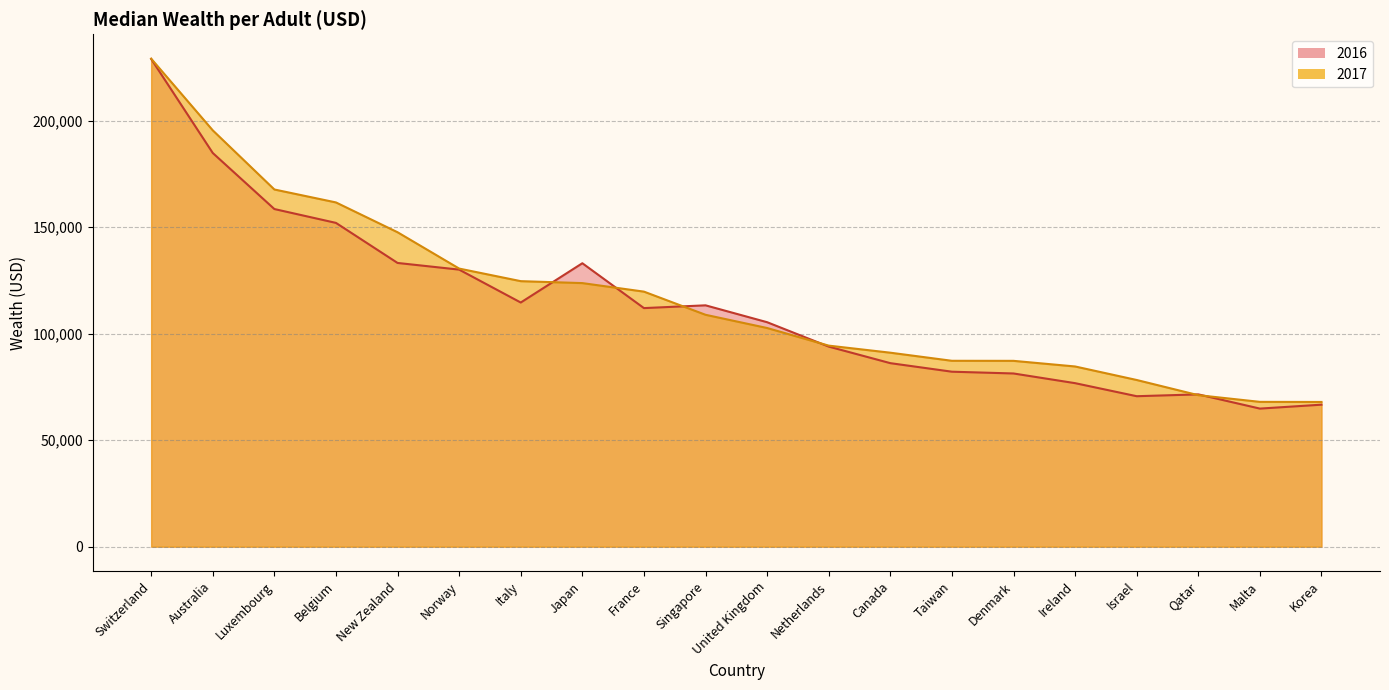

How many distinct data groups are displayed?

2